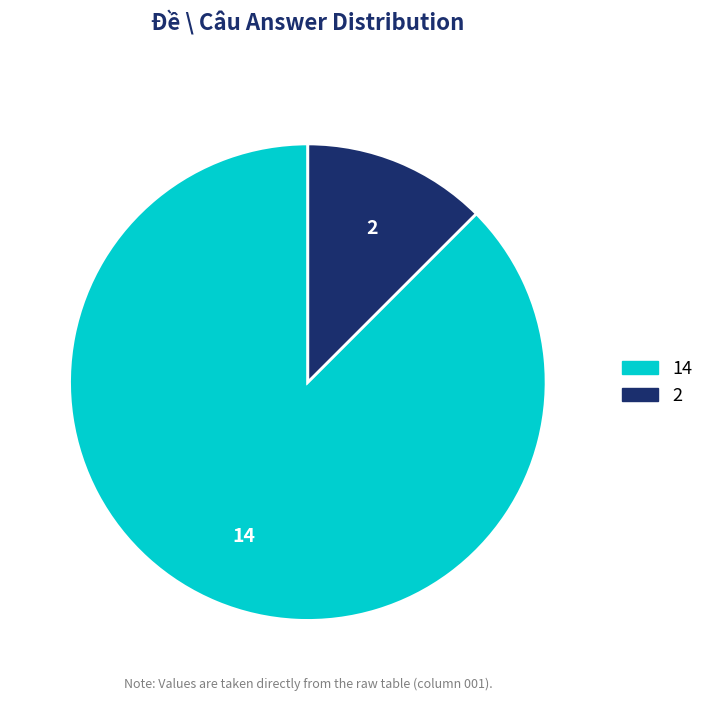

Combined, do 14 and 2 account for over 50%?

Yes